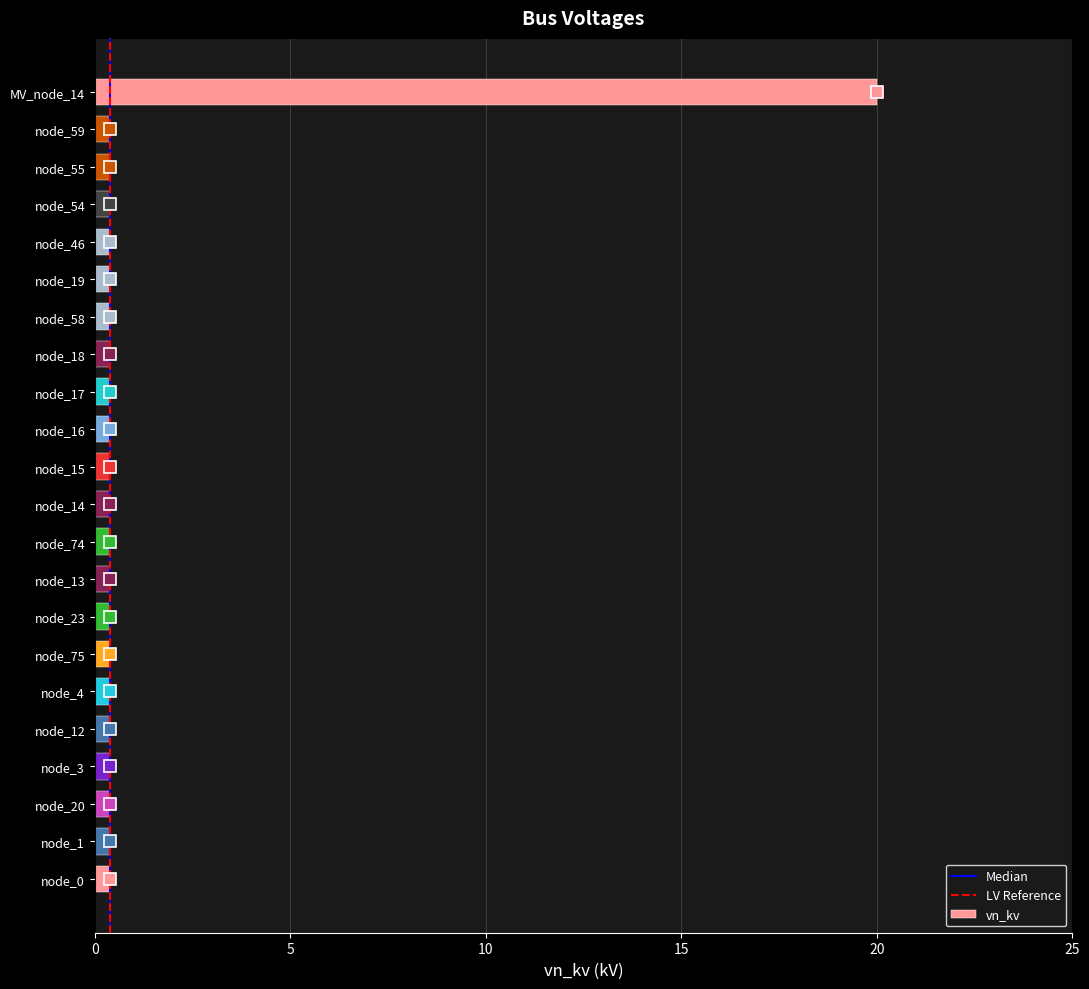

How many bars are there in total?

22